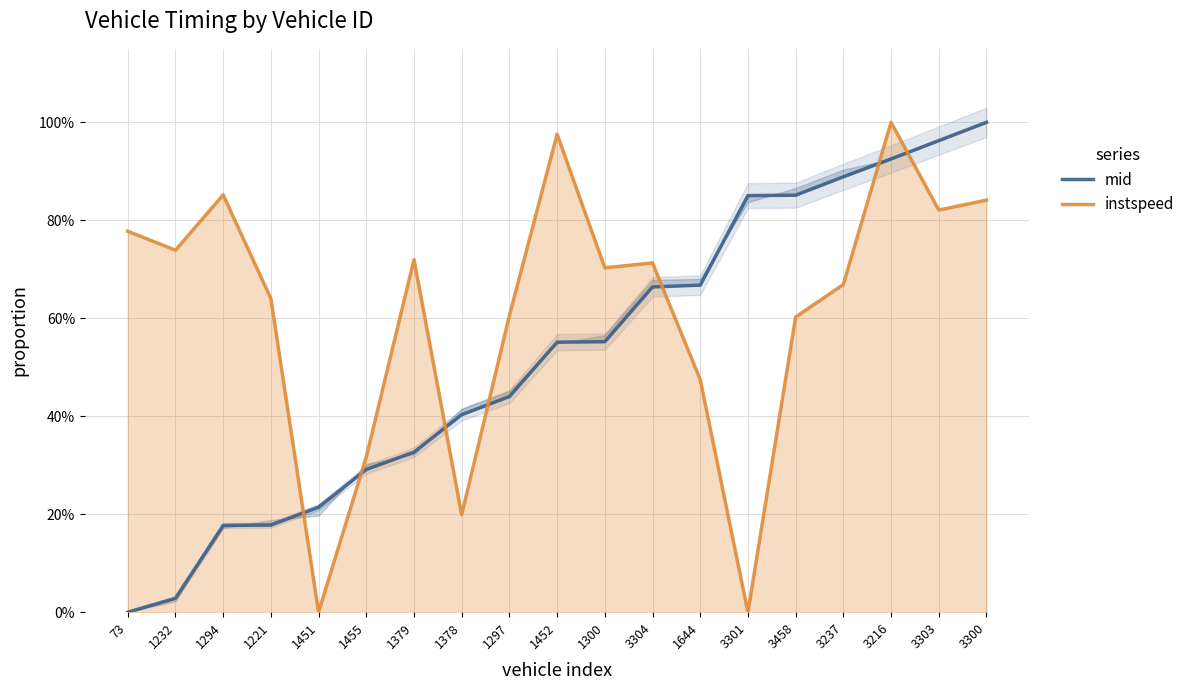

What is the value of the instspeed point at the 17th from the left?

1.0